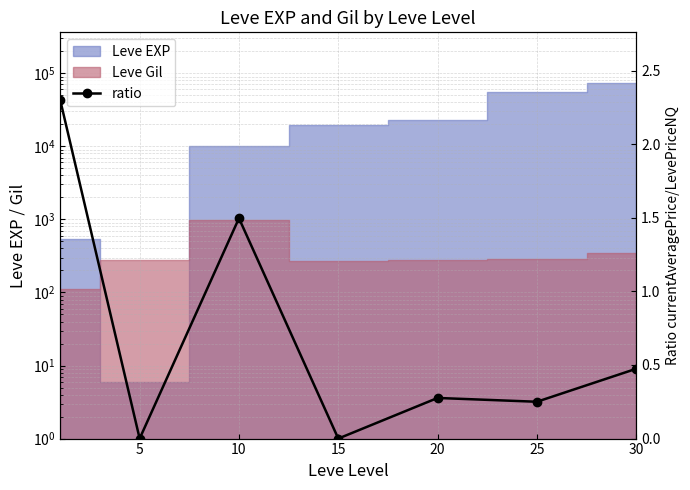

At which label is the value closest to 1?

10